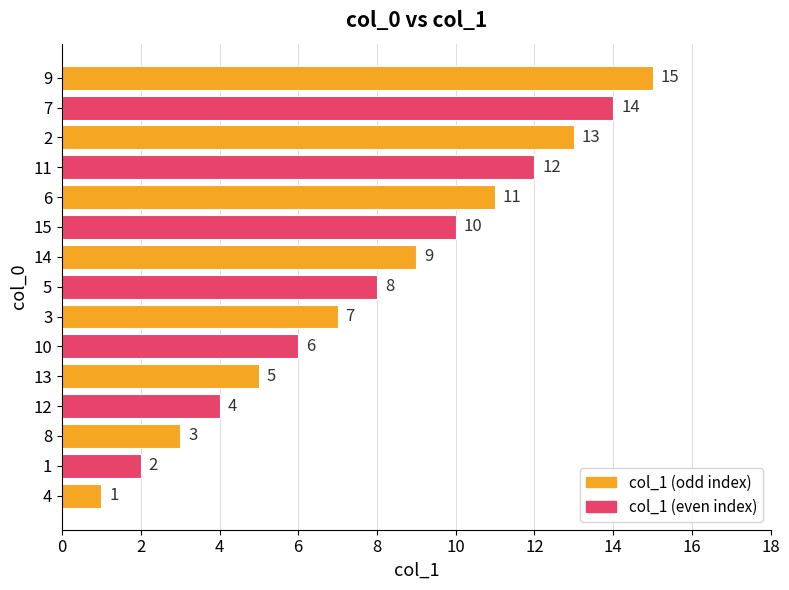

Rank the categories by value from highest to lowest.

9, 7, 2, 11, 6, 15, 14, 5, 3, 10, 13, 12, 8, 1, 4